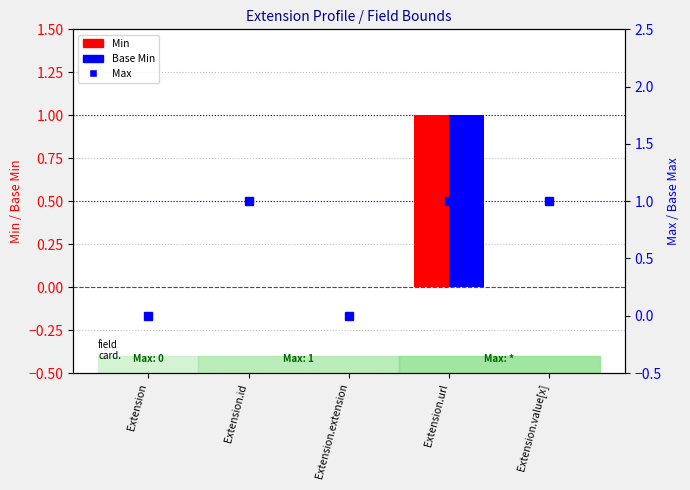

Are the bars horizontal?

No